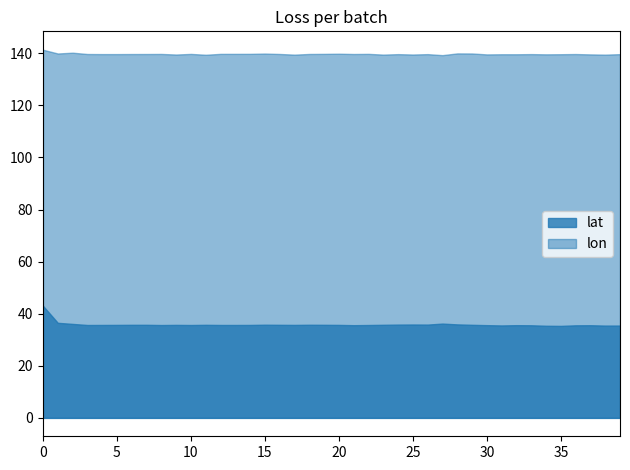

How many interior local valleys does the lat series have?

10